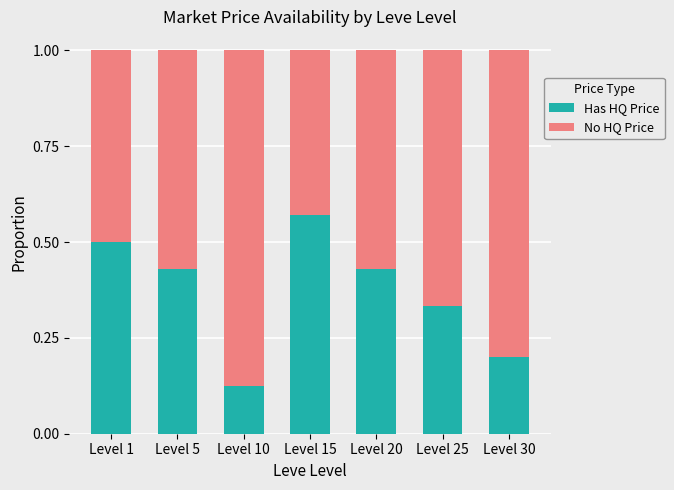

Count the Has HQ Price values in the range 0 to 1.

7